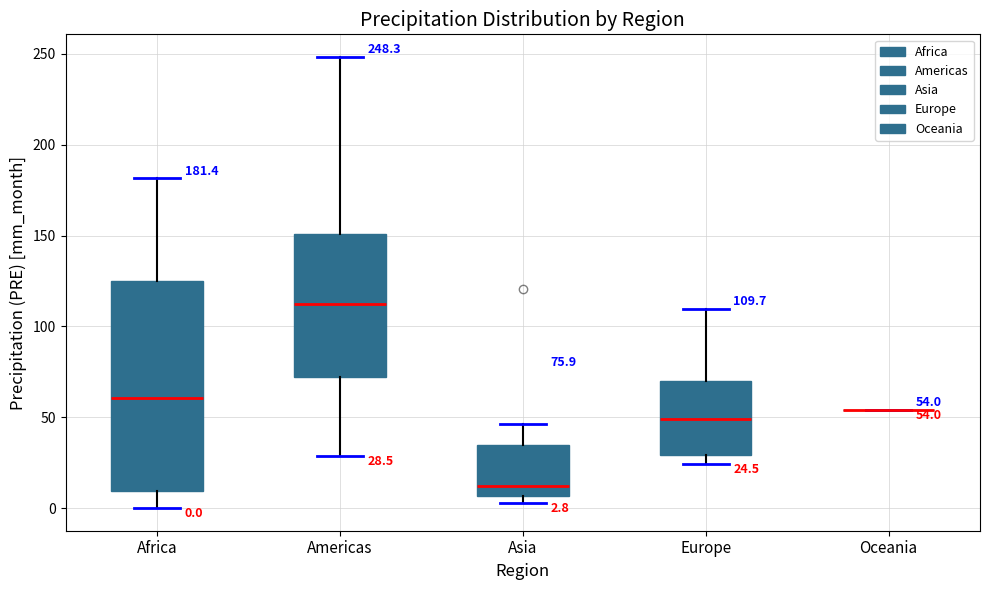

Which box is the tallest, from its lower edge to its upper edge?

Africa